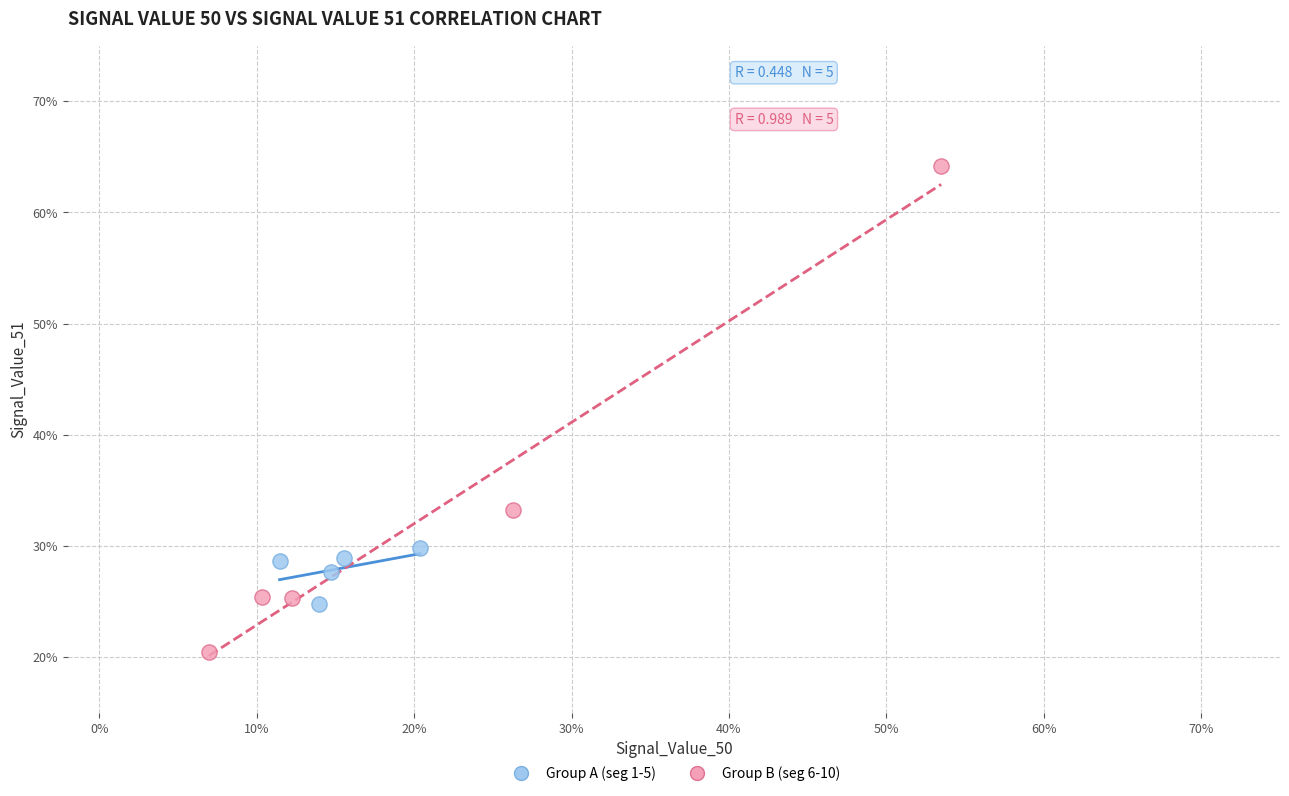

Which series has the widest spread of Y values?

Group B (seg 6-10)